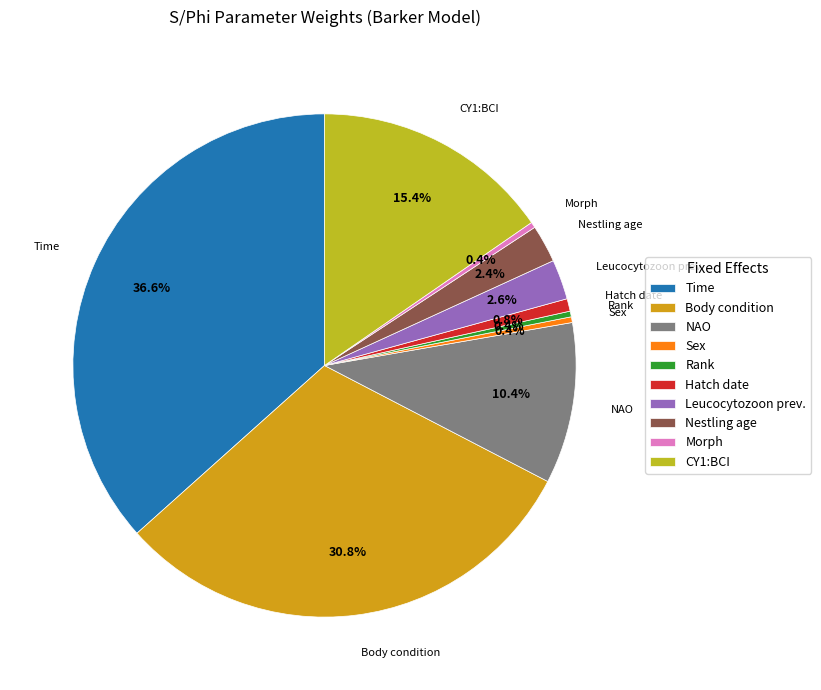

Which has a higher value, Rank or CY1:BCI?

CY1:BCI